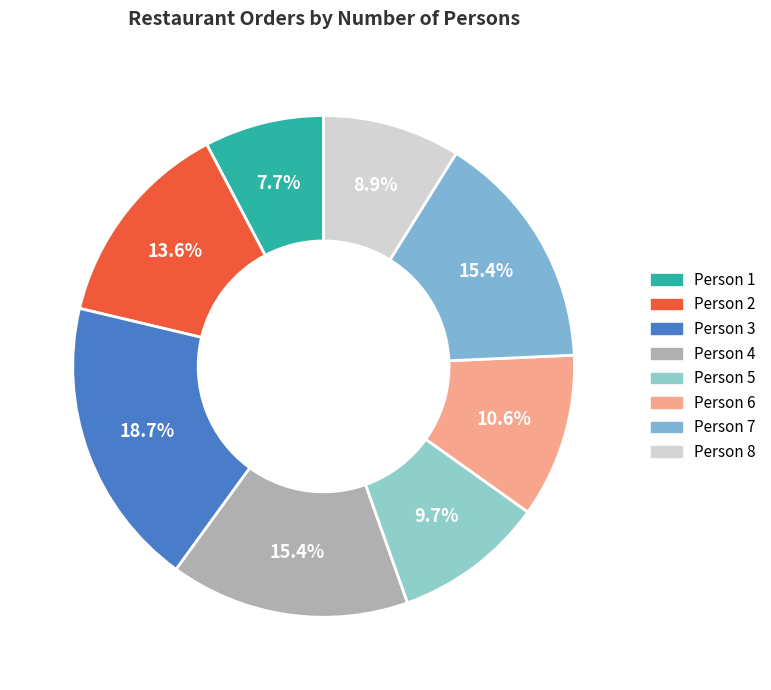

How many slices are in this pie chart?

8